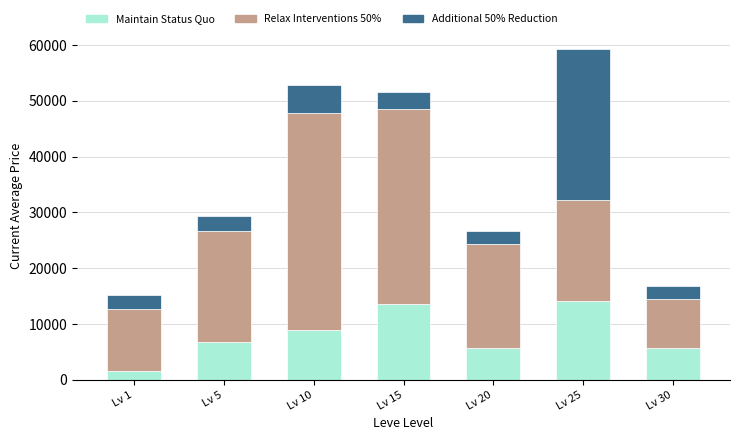

The value of Maintain Status Quo at Lv 5 is 1713.8. True or false?

False